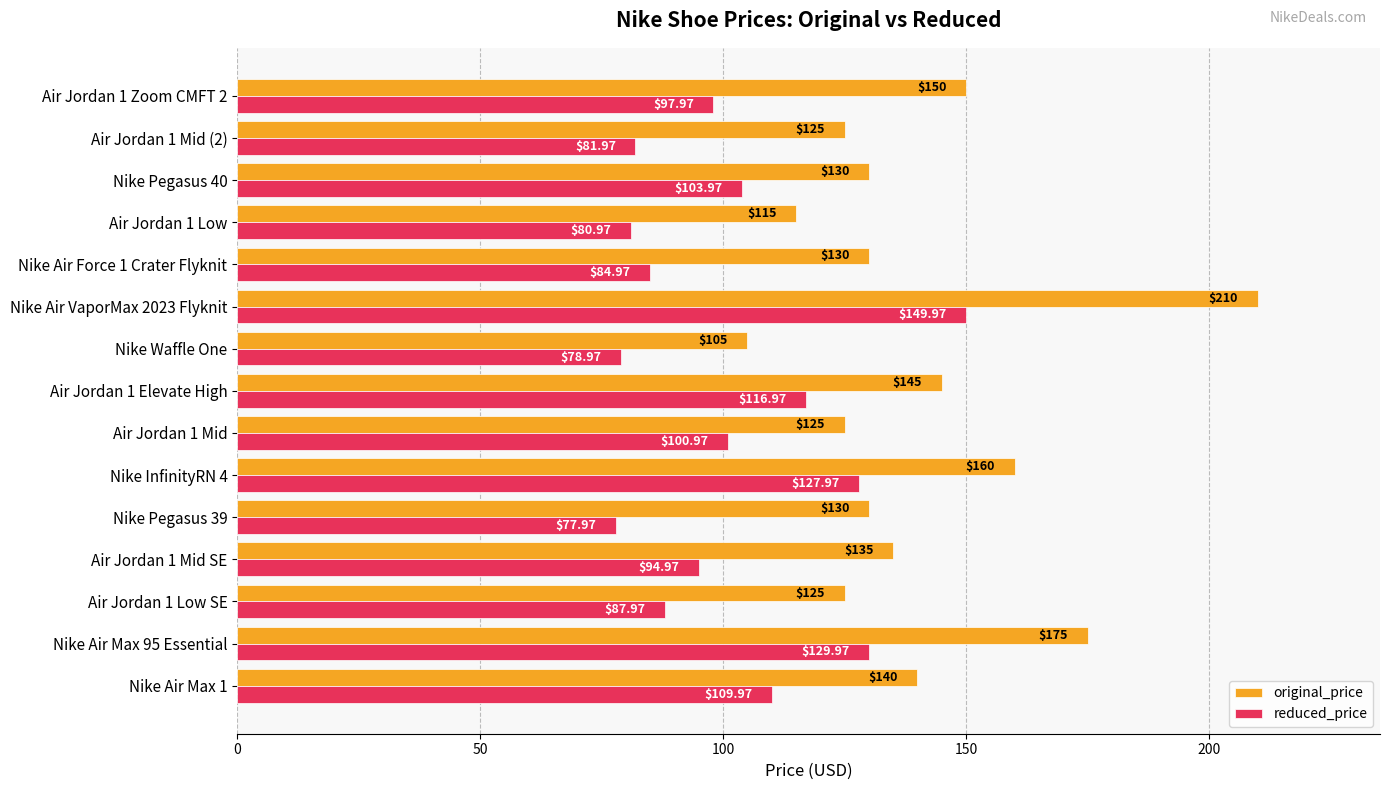

At which category is the sum across all series the highest?

Nike Air VaporMax 2023 Flyknit